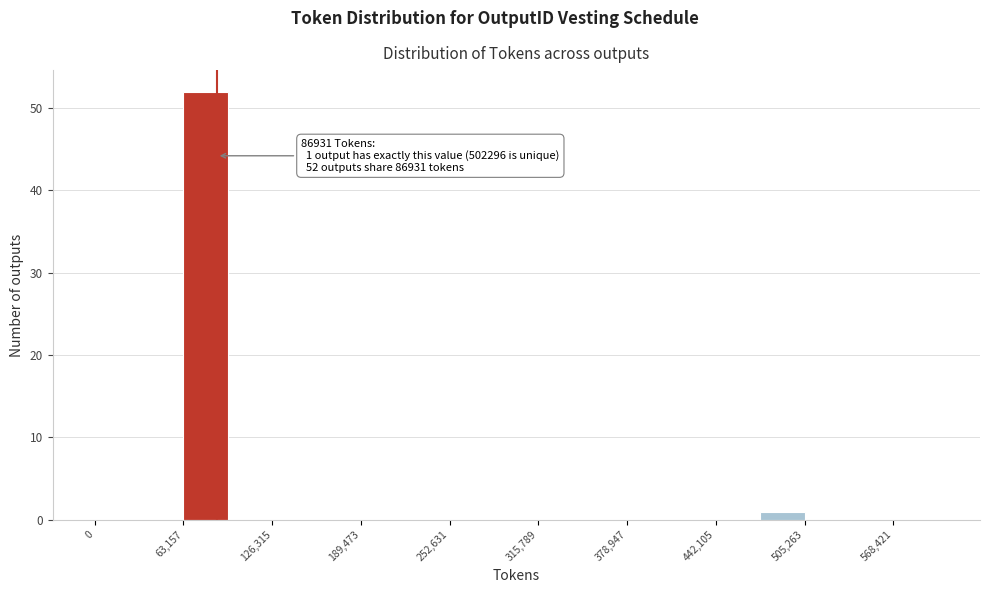

Read against the x-axis, roughly where is the centre of the tallest bar?

80000